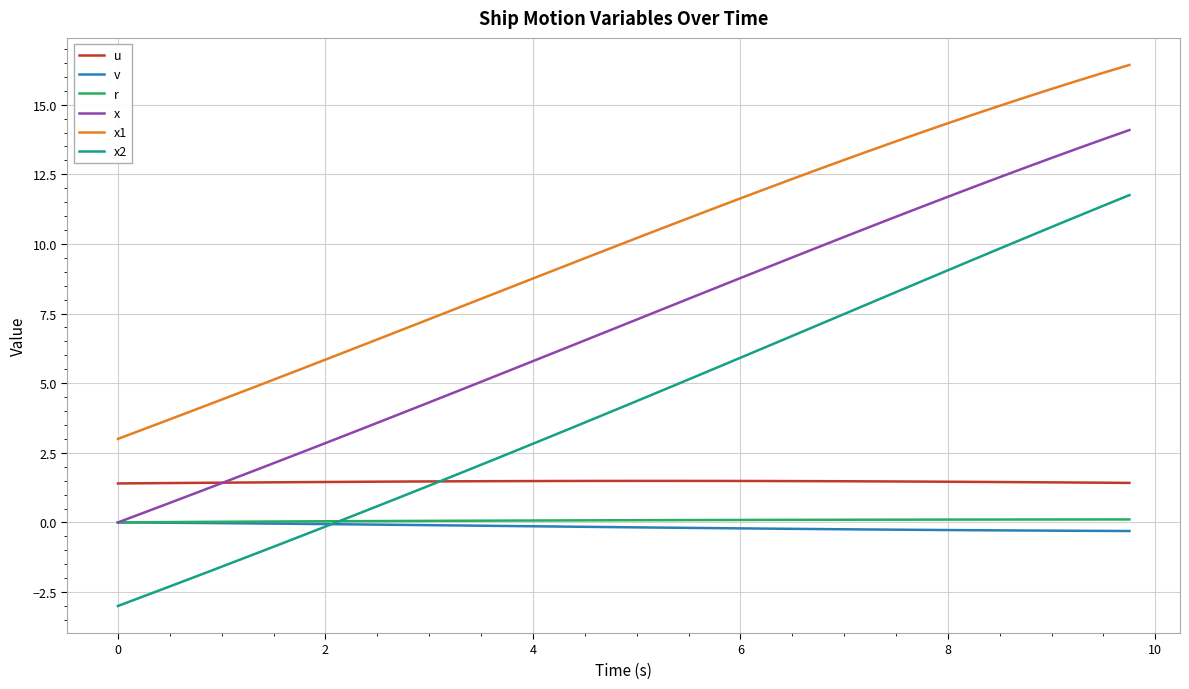

What are all the series names shown in the legend?

u, v, r, x, x1, x2